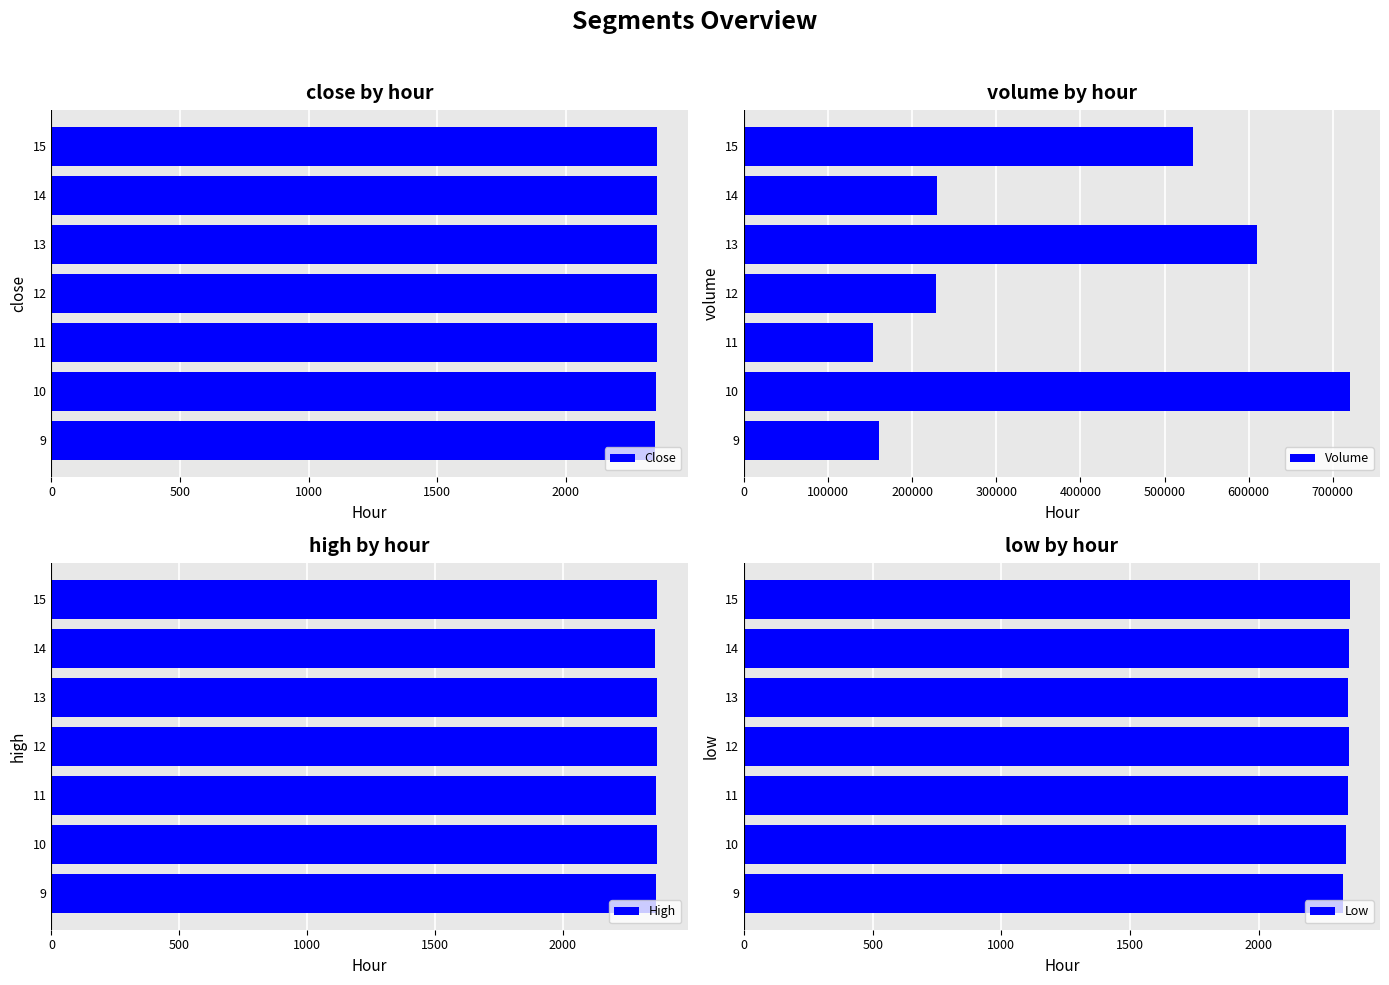

The value of Close at 11 is 2353.4. True or false?

True